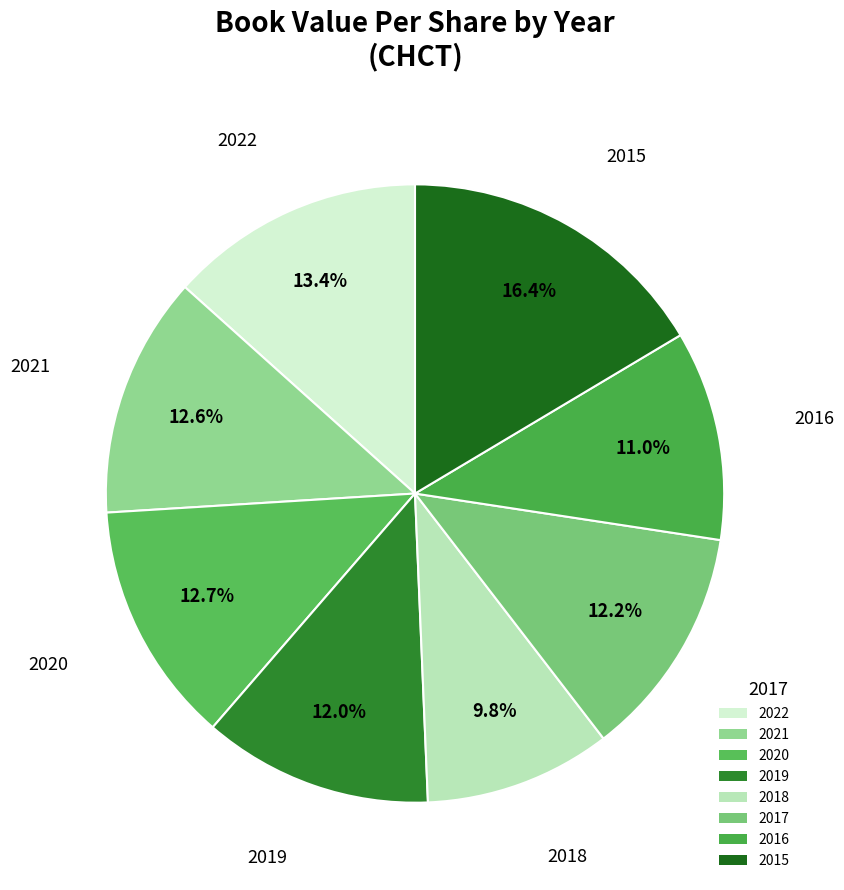

What percentage do 2019 and 2016 together represent?

23.0%